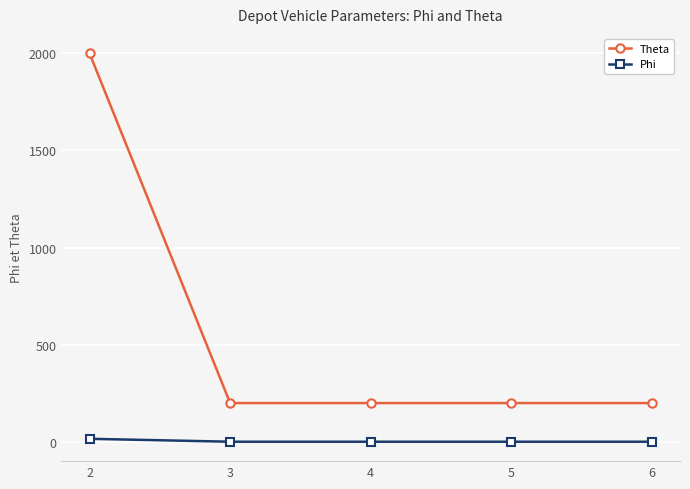

True or false: Theta and Phi cross at least once.

False